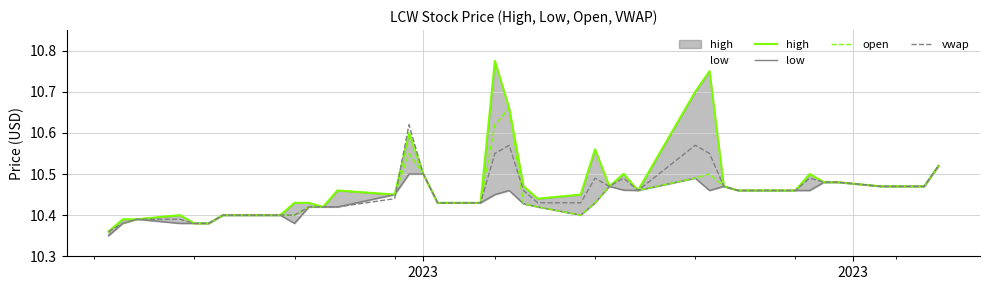

What is the lowest value of the open series?

10.4